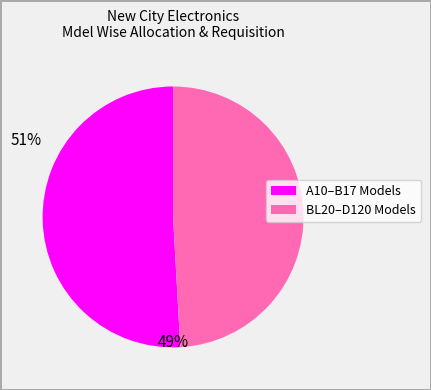

Is there a majority slice in this chart?

Yes